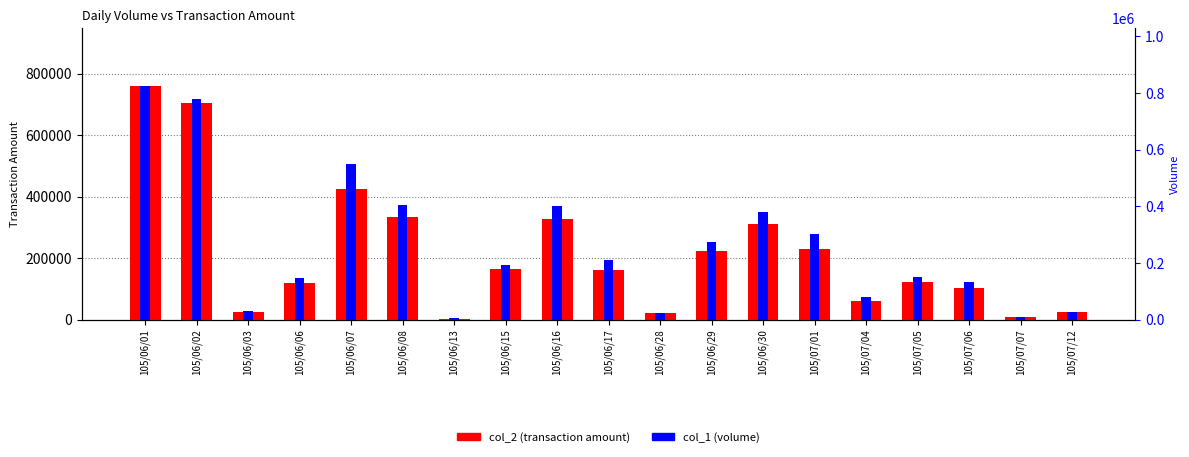

Rank the series by their average value, from lowest to highest.

col_2 (transaction amount), col_1 (volume)